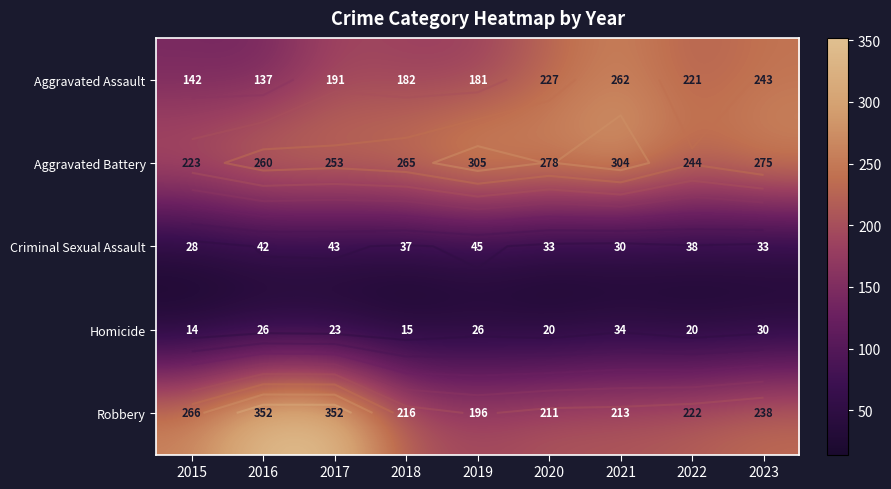

At which label does Robbery first exceed 222?

2015